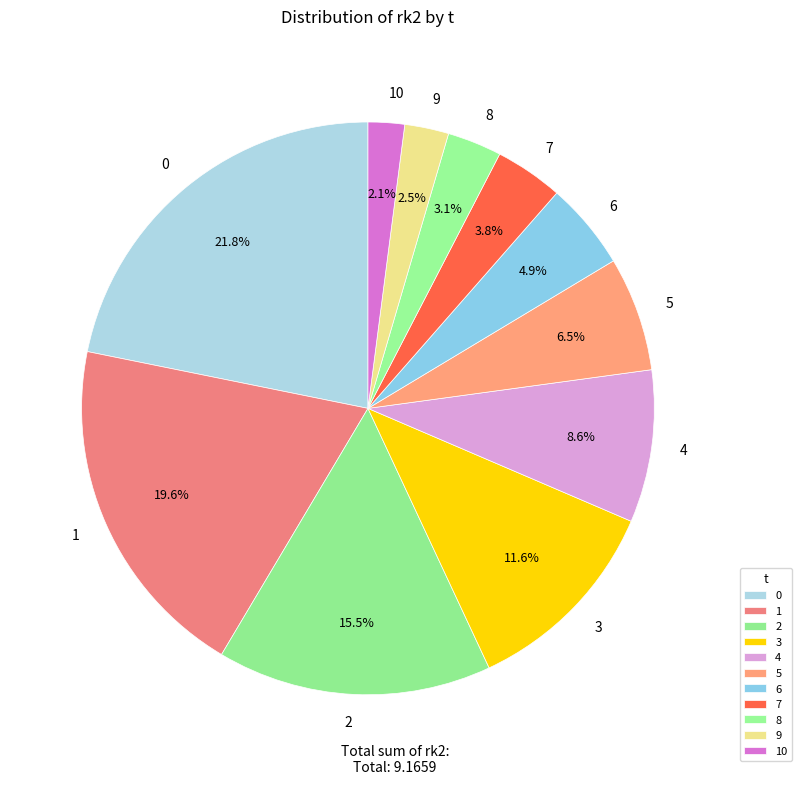

The 4 slice represents 1% of the pie. True or false?

False